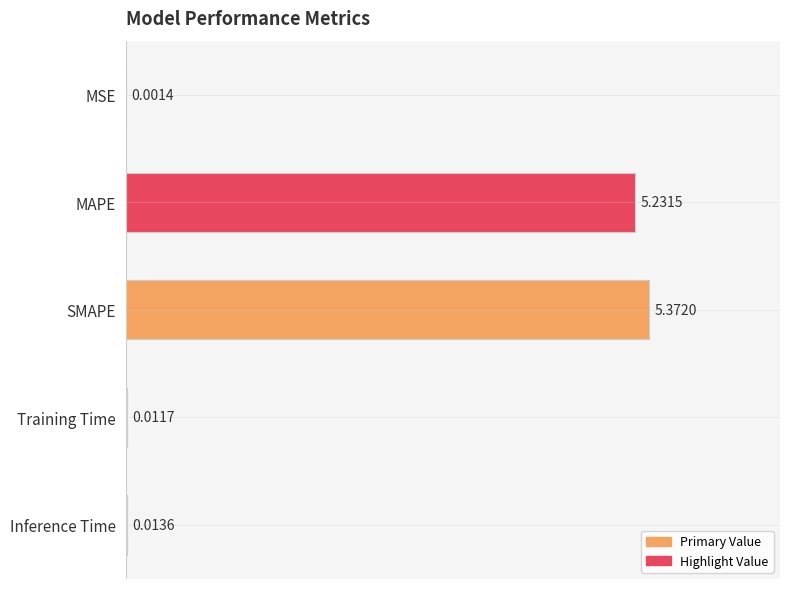

Which has a higher value, Training Time or MAPE?

MAPE